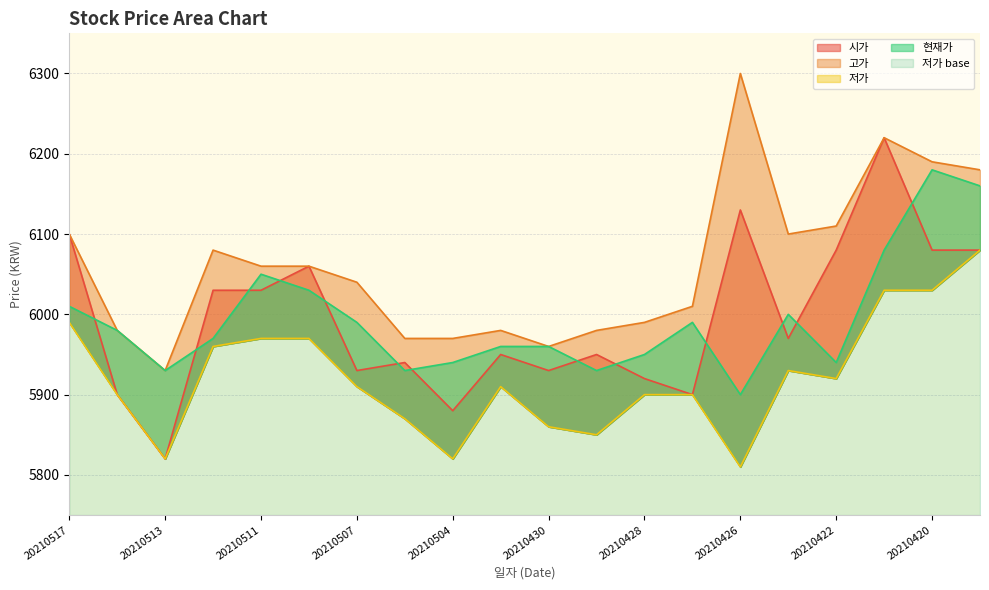

Reading right to left, list all the values displayed in this chart.

시가: 20210419=6080	20210420=6080	20210421=6220	20210422=6080	20210423=5970	20210426=6130	20210427=5900	20210428=5920	20210429=5950	20210430=5930	20210503=5950	20210504=5880	20210506=5940	20210507=5930	20210510=6060	20210511=6030	20210512=6030	20210513=5820	20210514=5900	20210517=6100
고가: 20210419=6180	20210420=6190	20210421=6220	20210422=6110	20210423=6100	20210426=6300	20210427=6010	20210428=5990	20210429=5980	20210430=5960	20210503=5980	20210504=5970	20210506=5970	20210507=6040	20210510=6060	20210511=6060	20210512=6080	20210513=5930	20210514=5980	20210517=6100
저가: 20210419=6080	20210420=6030	20210421=6030	20210422=5920	20210423=5930	20210426=5810	20210427=5900	20210428=5900	20210429=5850	20210430=5860	20210503=5910	20210504=5820	20210506=5870	20210507=5910	20210510=5970	20210511=5970	20210512=5960	20210513=5820	20210514=5900	20210517=5990
현재가: 20210419=6160	20210420=6180	20210421=6080	20210422=5940	20210423=6000	20210426=5900	20210427=5990	20210428=5950	20210429=5930	20210430=5960	20210503=5960	20210504=5940	20210506=5930	20210507=5990	20210510=6030	20210511=6050	20210512=5970	20210513=5930	20210514=5980	20210517=6010